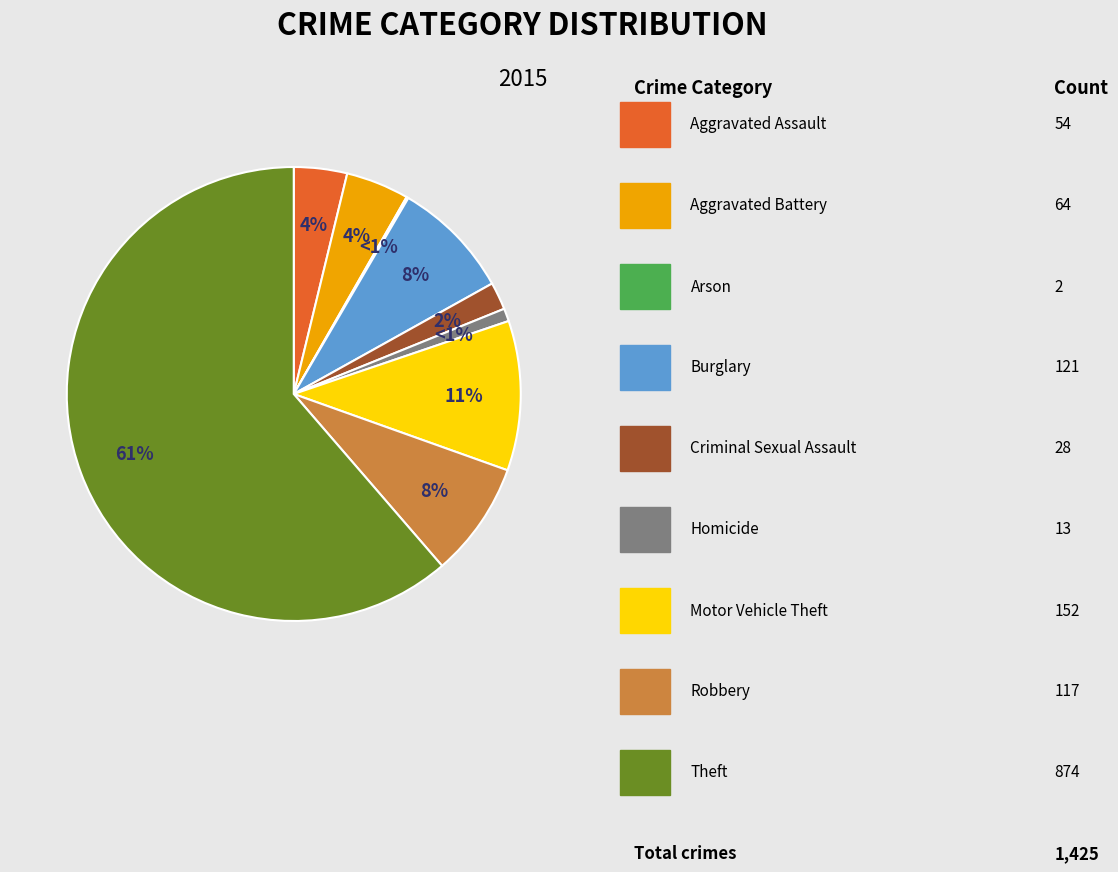

Which slice is the smallest?

Arson